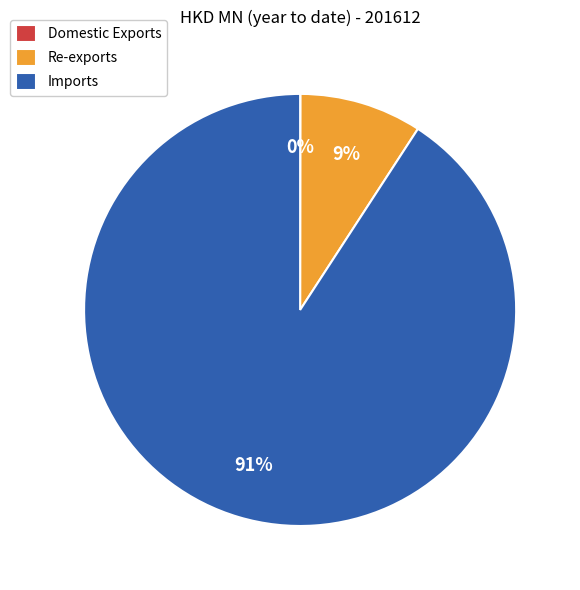

To the nearest percent, what portion does Re-exports represent?

9%